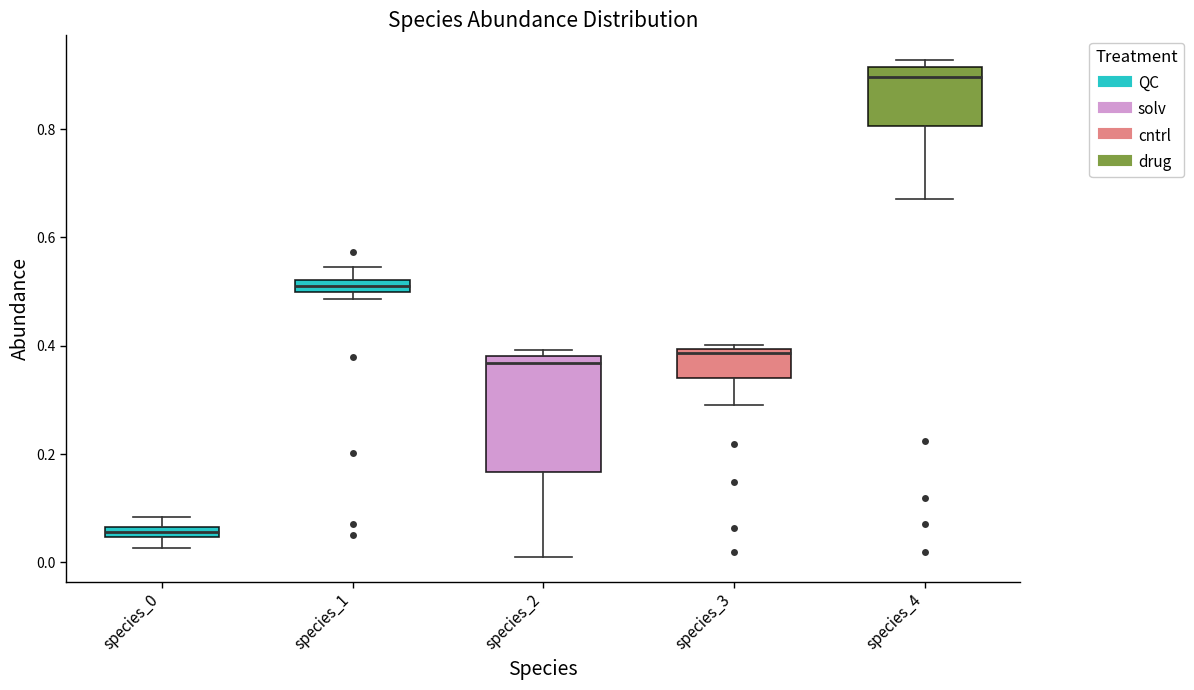

Which box is the tallest, from its lower edge to its upper edge?

species_2